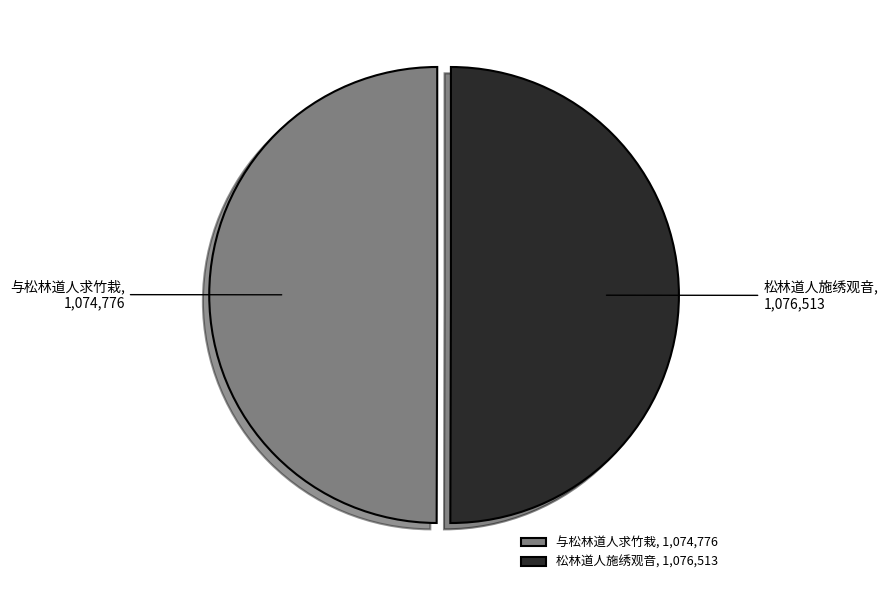

Do 松林道人施绣观音 and 与松林道人求竹栽 together represent more than half of the pie?

Yes